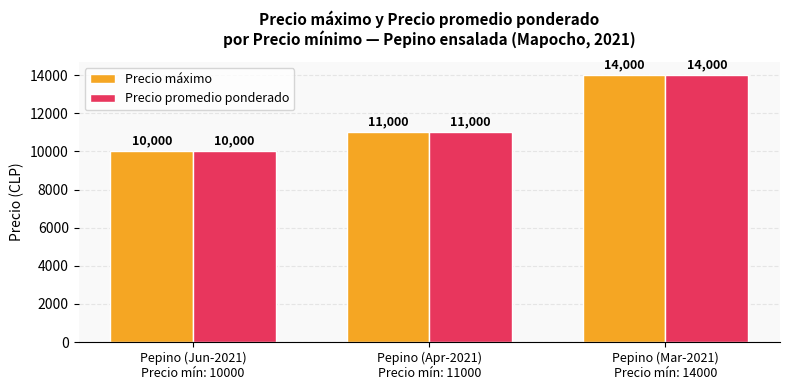

How many series are shown in this chart?

2